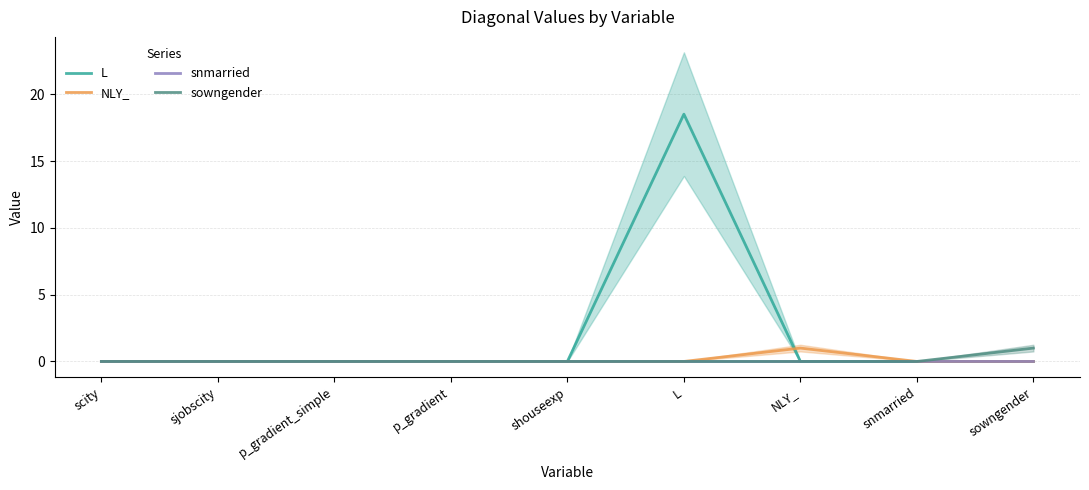

Is it true that NLY_ equals 0.5 at p_gradient_simple?

False